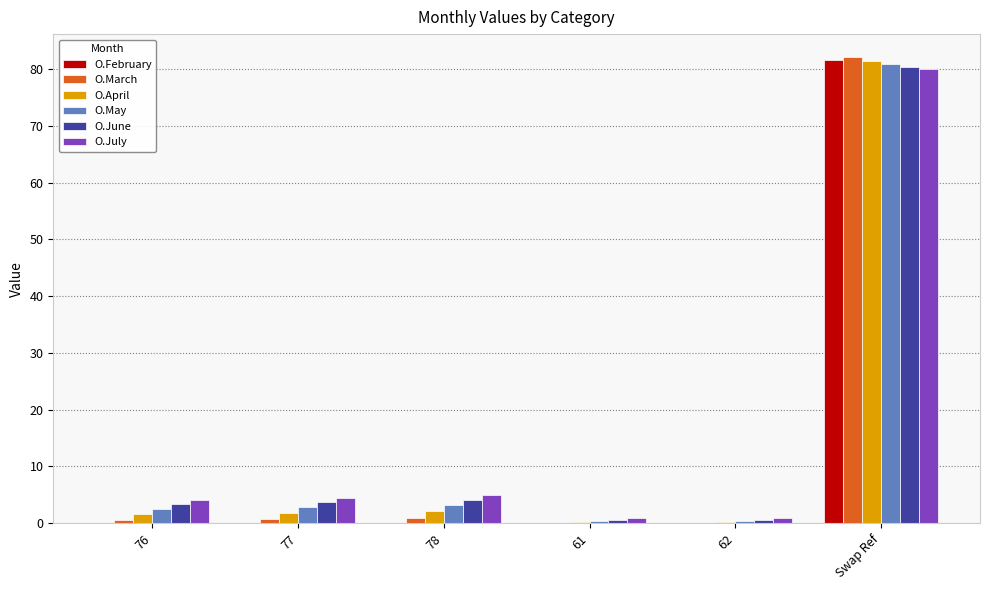

What is the highest value of the O.March series?

82.0